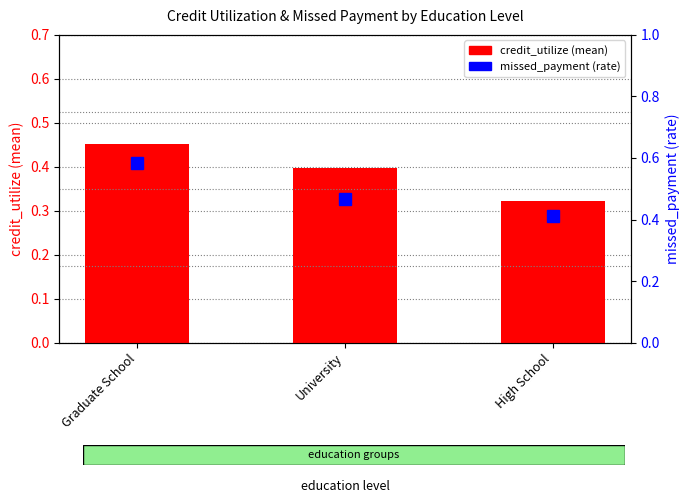

Reading left to right, extract all data points from this chart.

credit_utilize: Graduate School=0.5	University=0.4	High School=0.3
missed_payment: Graduate School=0.6	University=0.5	High School=0.4